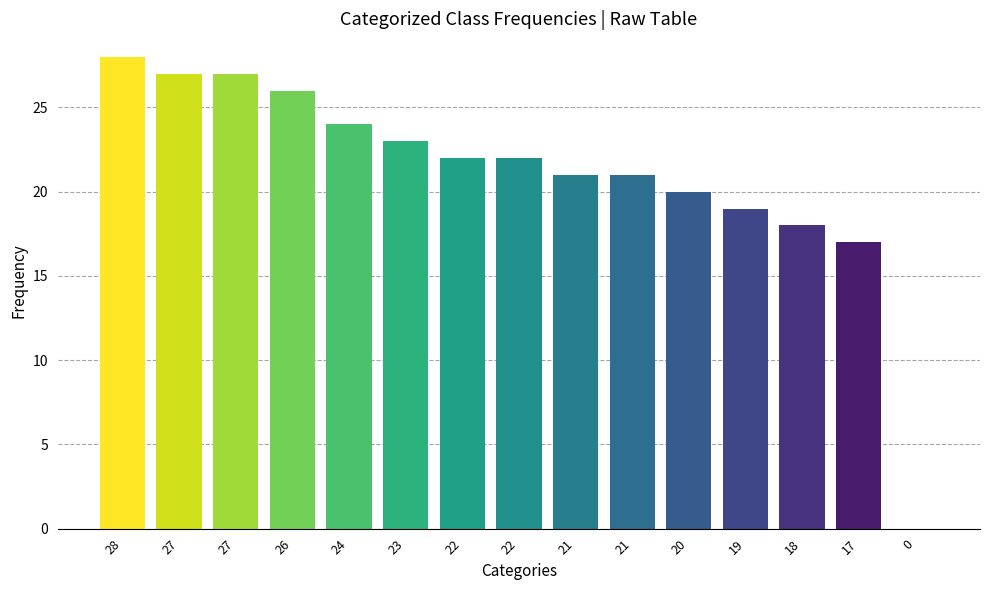

Reading left to right, extract all data points from this chart.

28=28	27=27	27=27	26=26	24=24	23=23	22=22	22=22	21=21	21=21	20=20	19=19	18=18	17=17	0=0